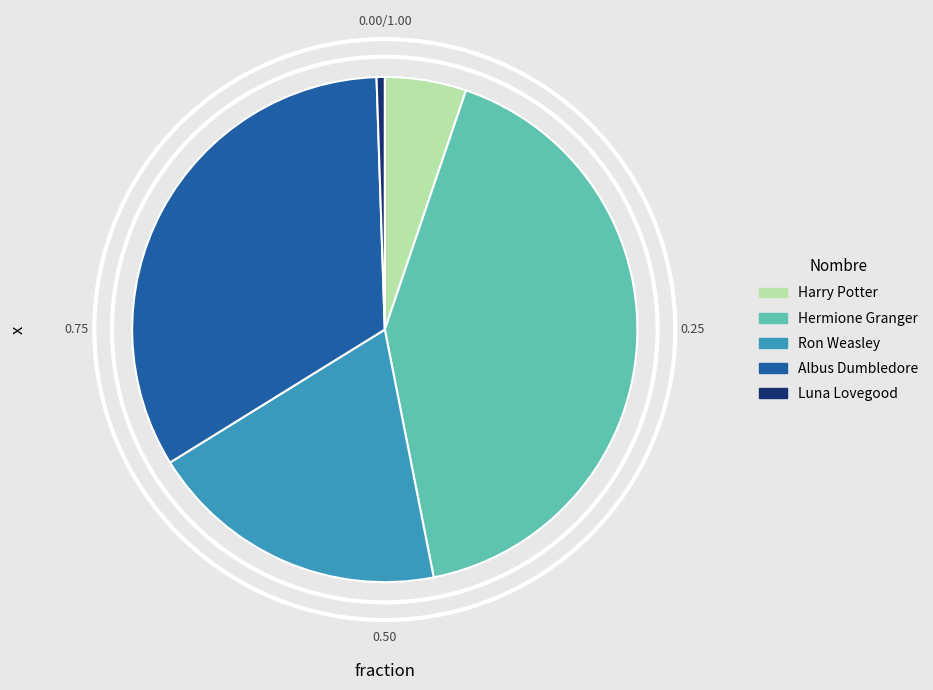

Count the number of slices in the pie.

5